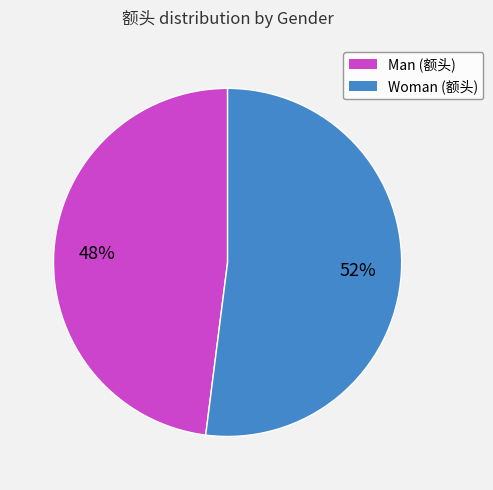

Which category has the biggest portion of the pie?

Woman